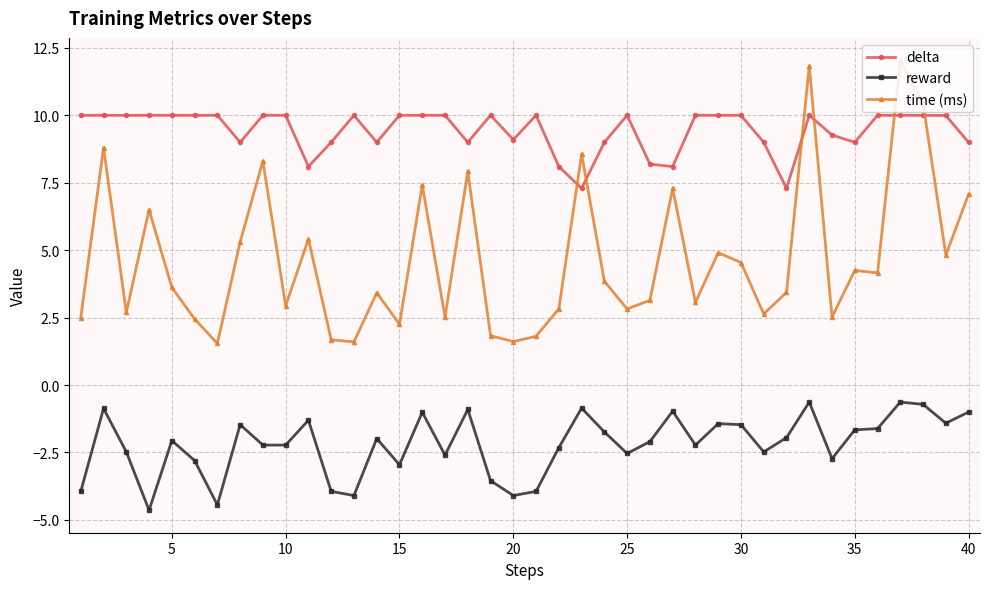

True or false: reward and delta cross at least once.

False